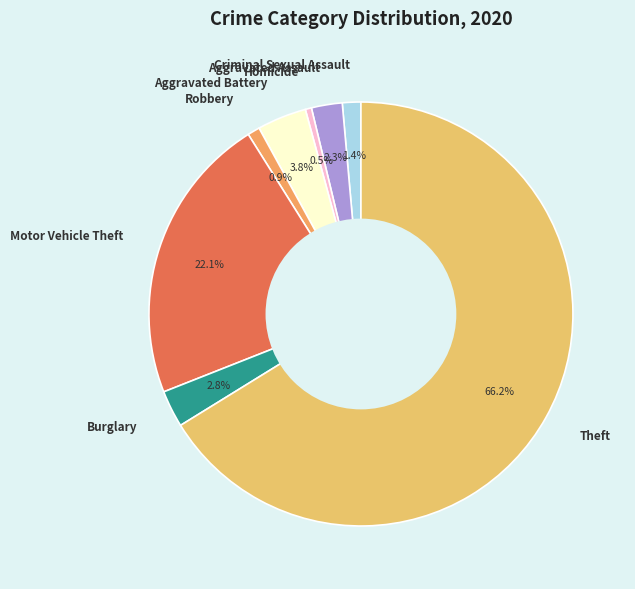

Which category accounts for the majority?

Theft